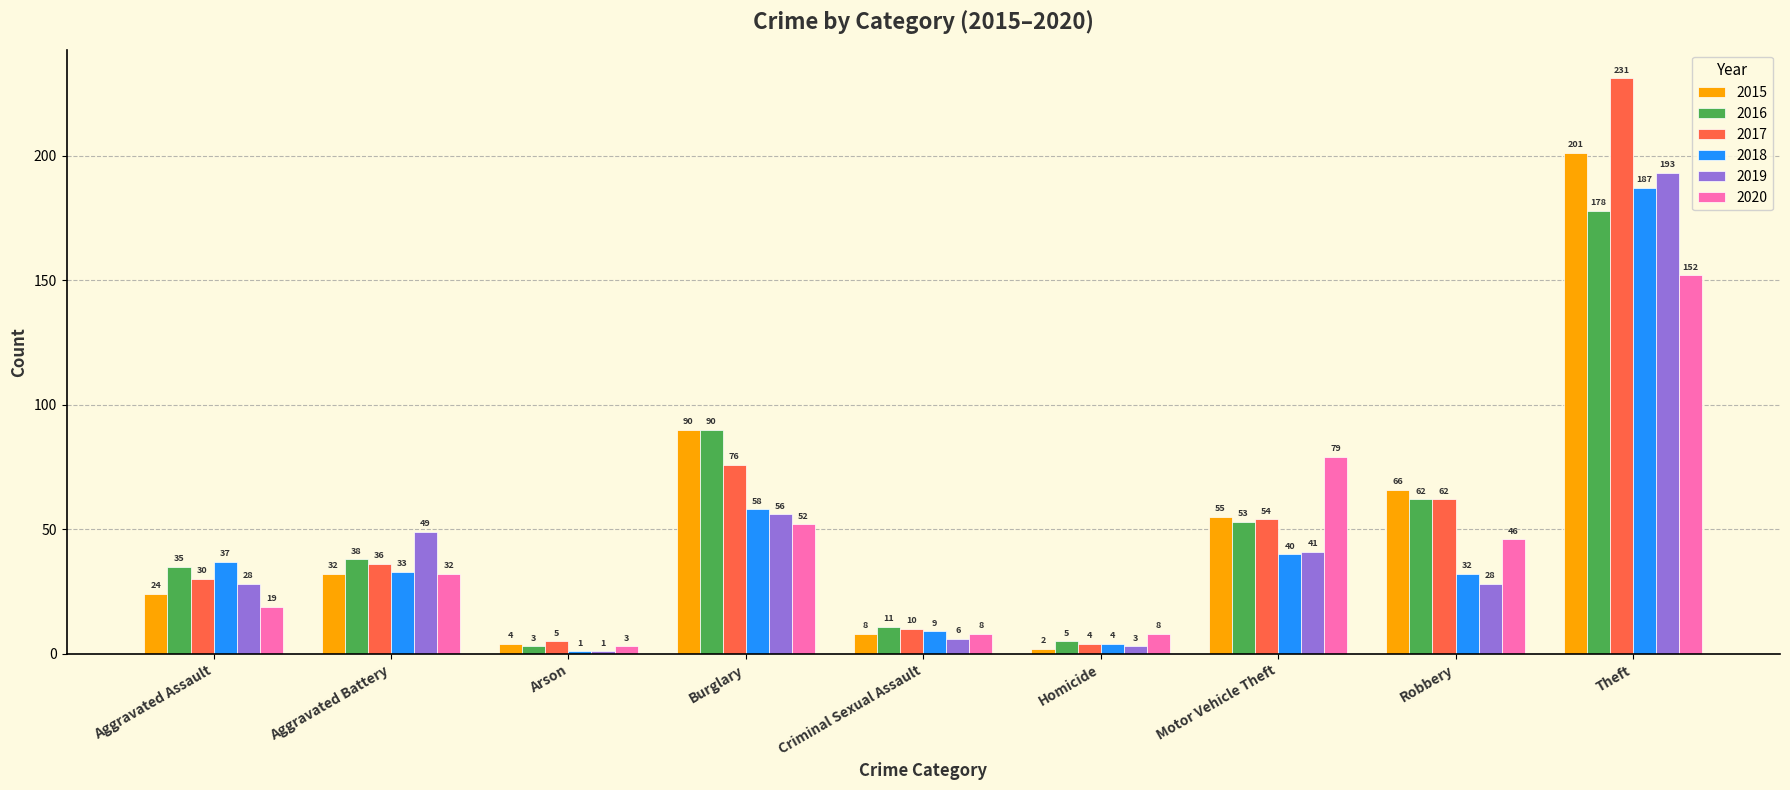

What is the difference between the maximum and minimum values in the 2019 series?

192